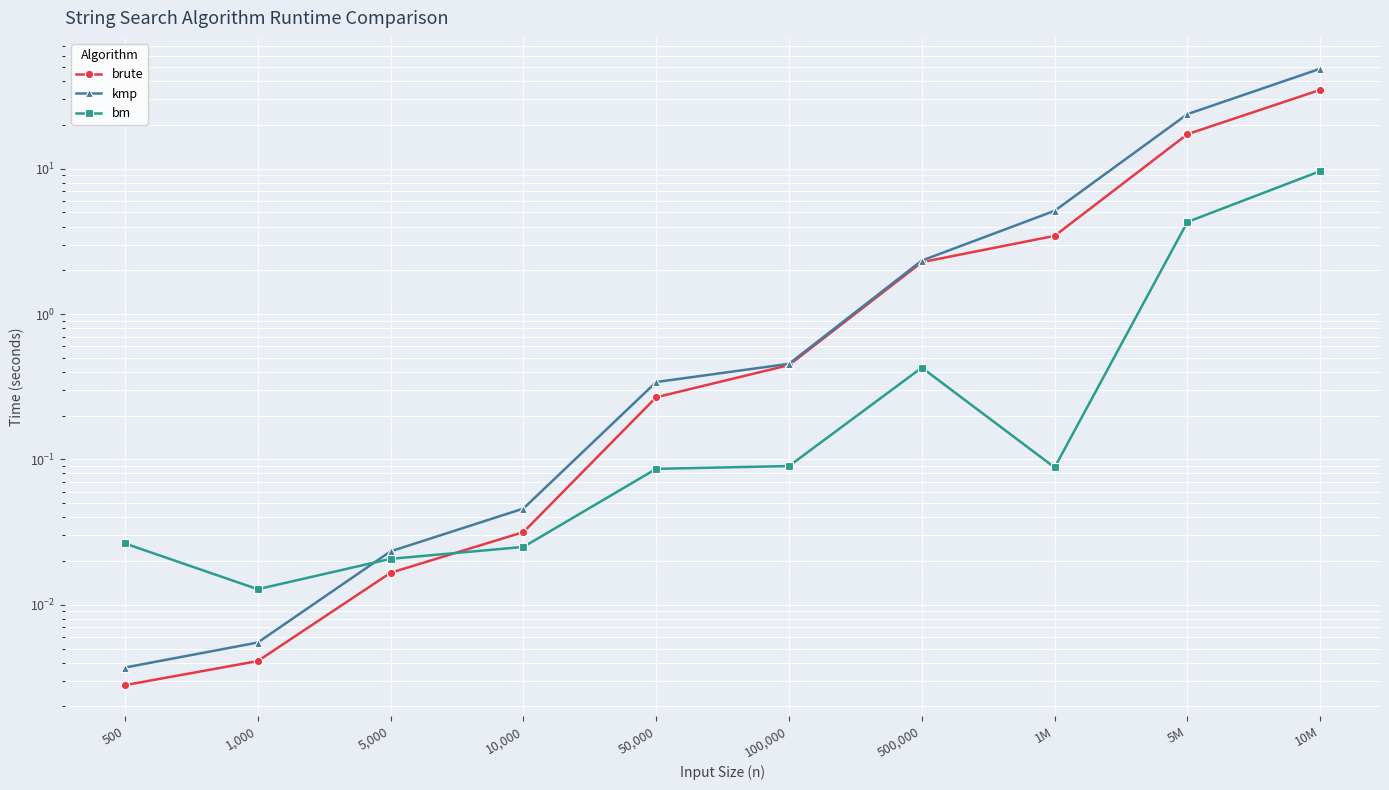

Between 500,000 and 100,000, which is larger?

500,000